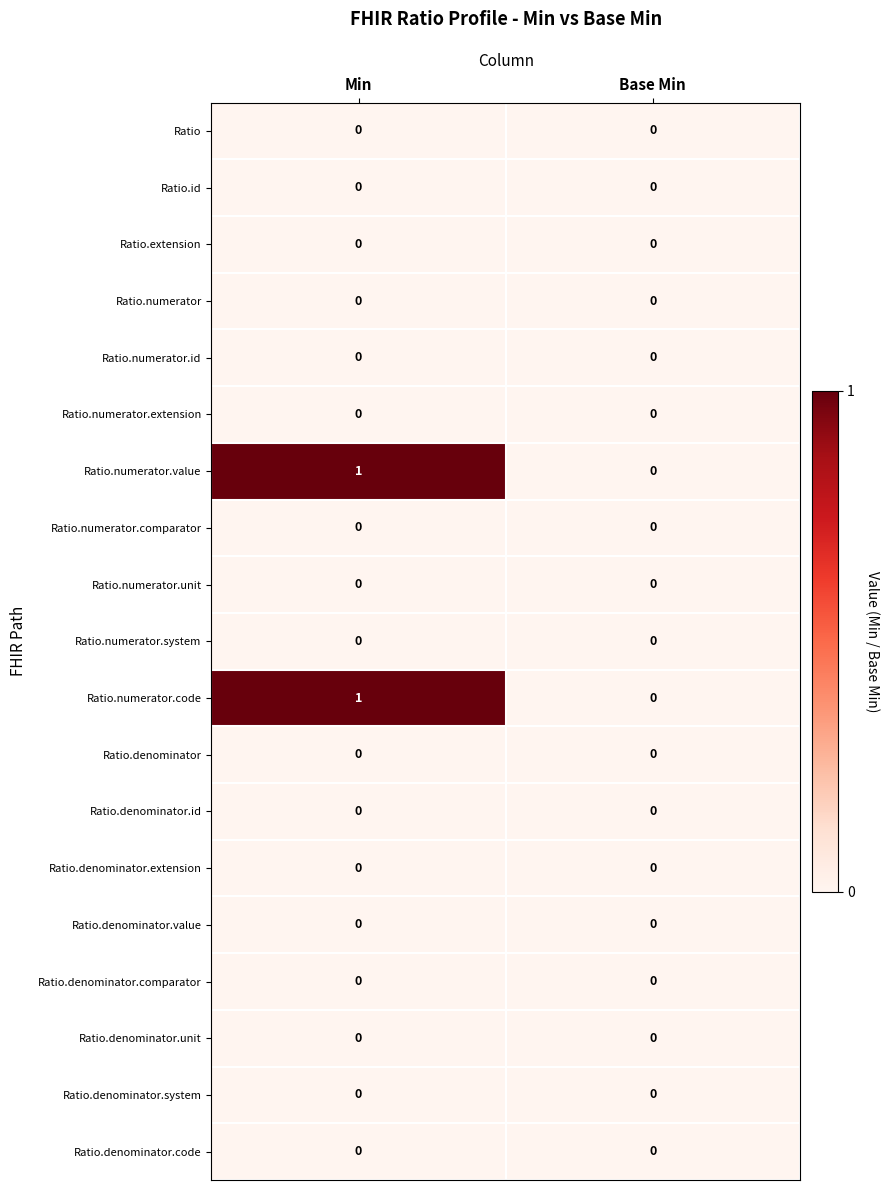

What is the spread (max minus min) of values at Min?

1